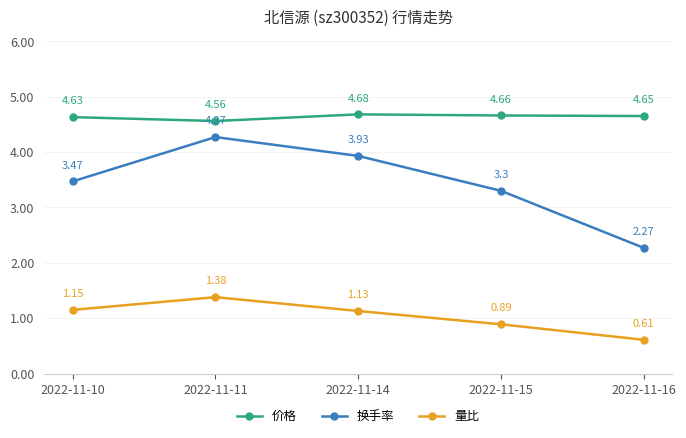

True or false: 价格 and 量比 cross at least once.

False